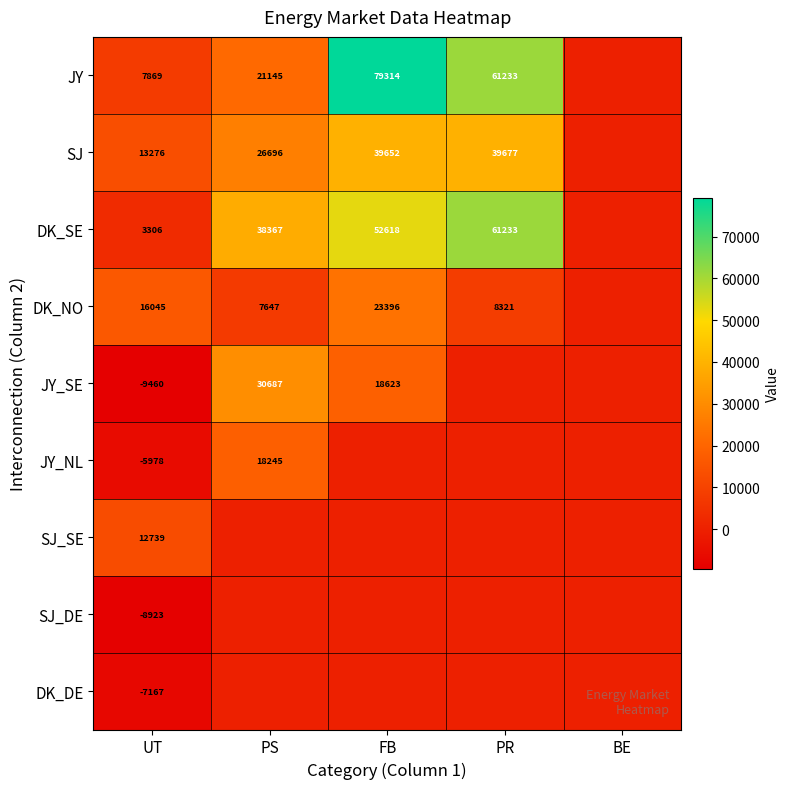

Count the number of data series in this chart.

9